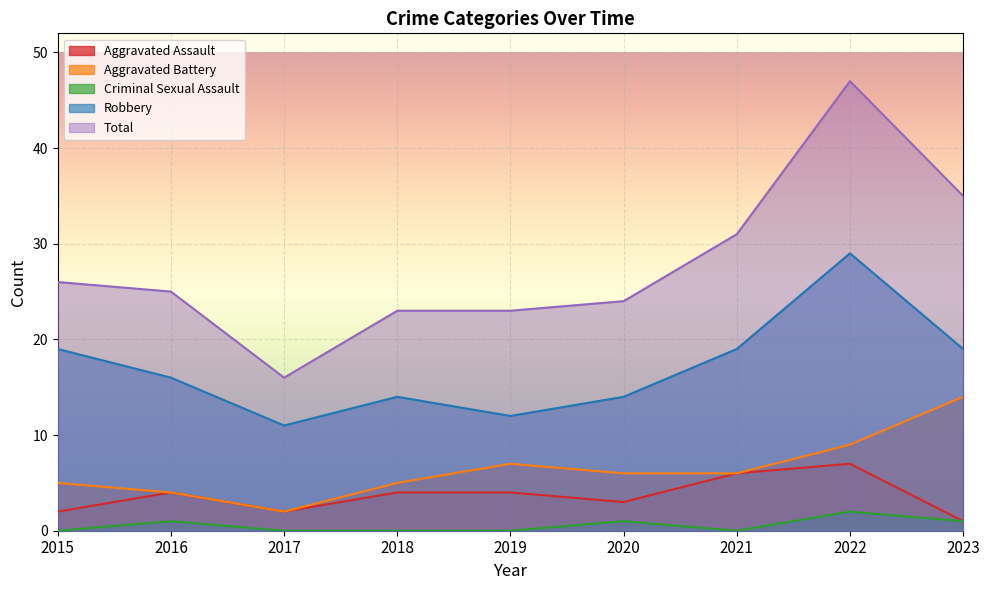

At how many categories does at least one series exceed 18?

8